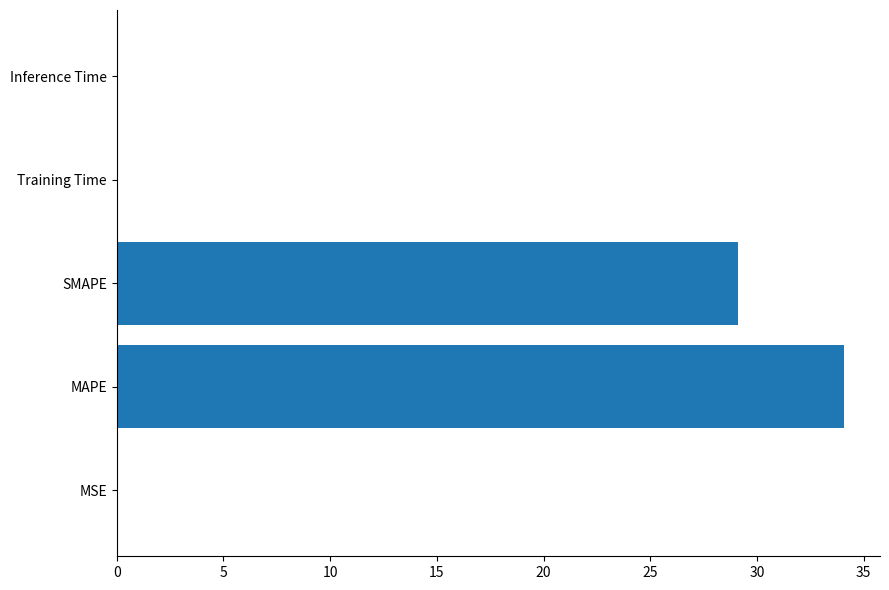

True or false: the data shows 0.0 at Training Time.

True